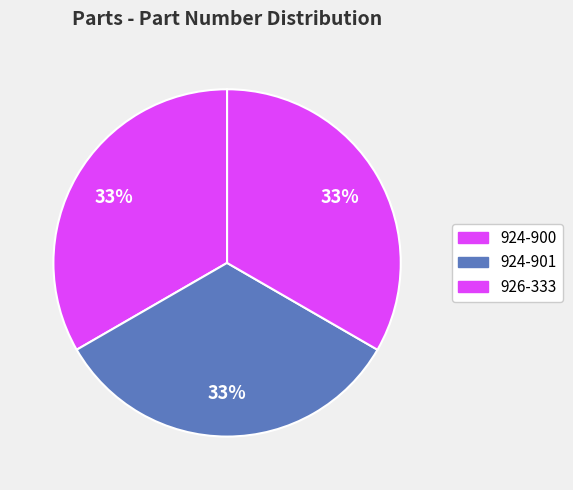

Is it true that 924-901 is 33% of the pie?

True